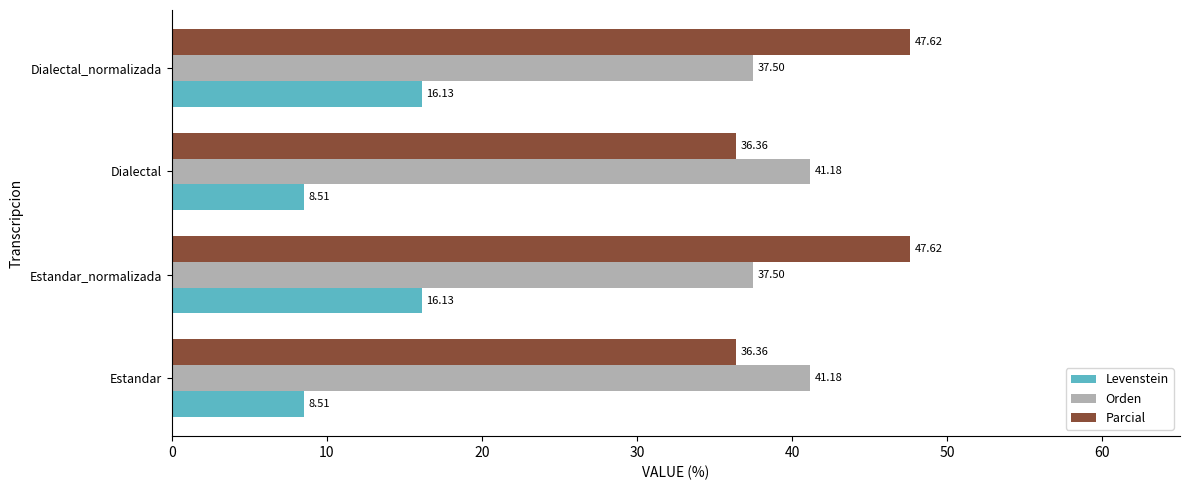

Rank the series by their maximum value, from highest to lowest.

Parcial, Orden, Levenstein